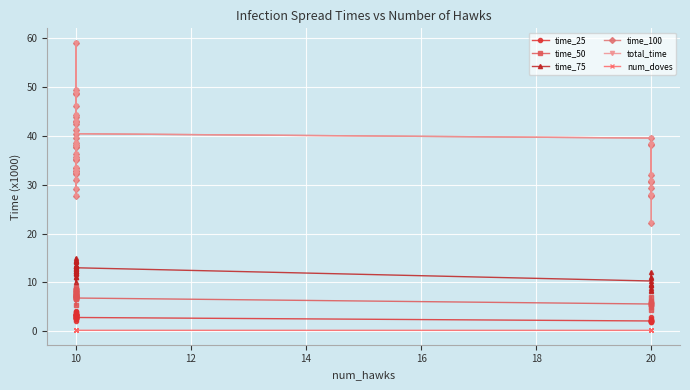

What value does the time_100 series have at 10?

30.9